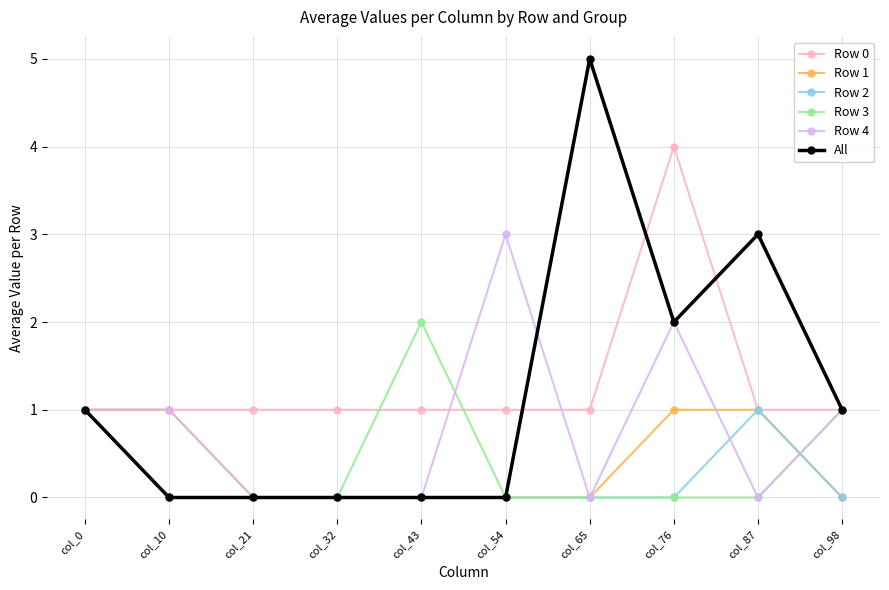

What are all the series names shown in the legend?

Row 0, Row 1, Row 2, Row 3, Row 4, All